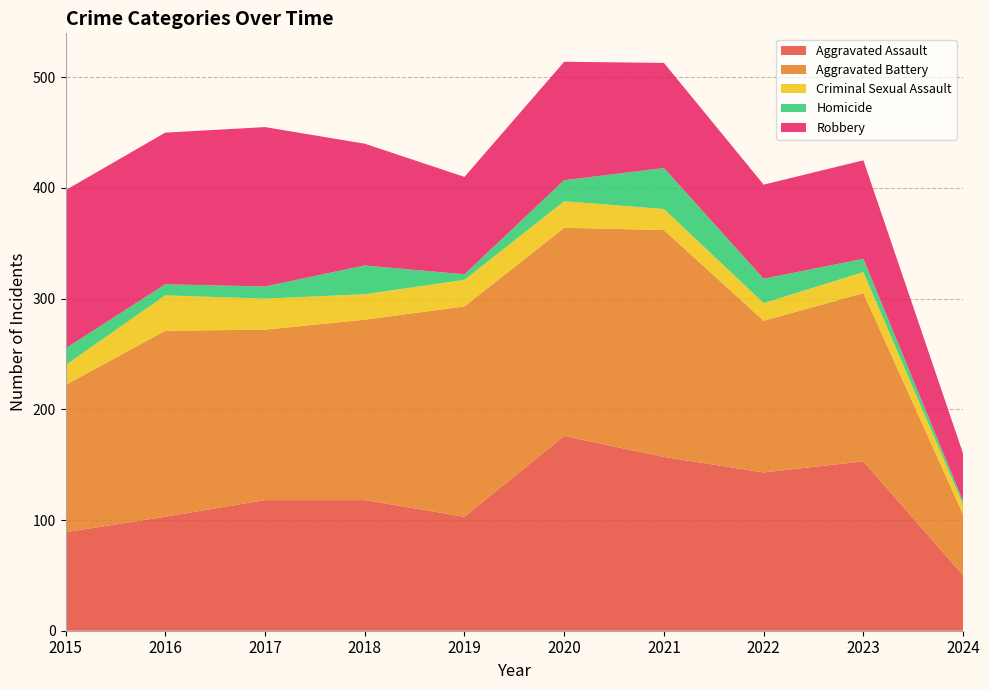

Reading right to left, list all the values displayed in this chart.

Aggravated Assault: 50	153	143	157	176	103	118	118	103	89
Aggravated Battery: 55	152	137	205	188	190	163	154	168	133
Criminal Sexual Assault: 9	19	16	19	24	24	23	28	32	18
Homicide: 3	12	22	37	19	5	26	11	10	15
Robbery: 43	89	85	95	107	88	110	144	137	143